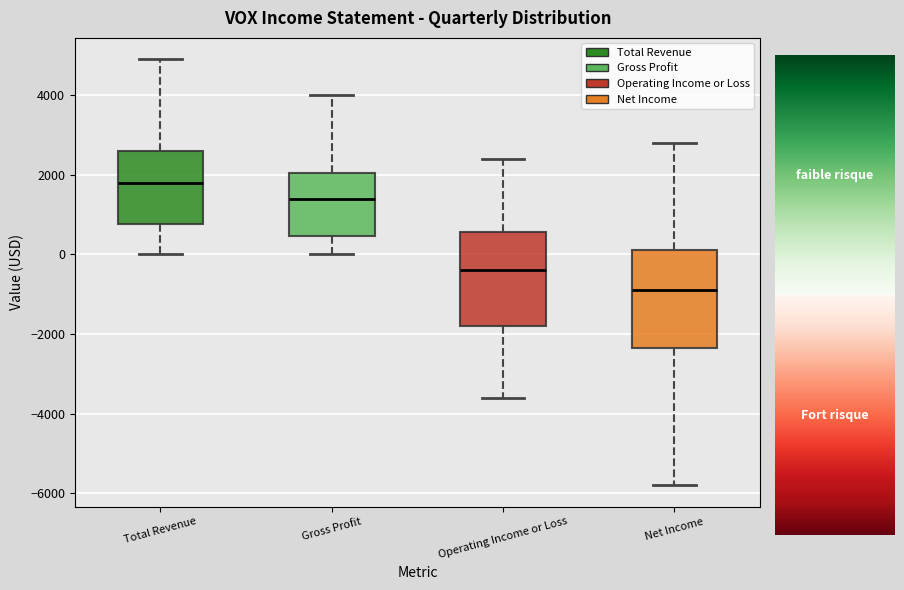

Which box's median line is the highest?

Total Revenue